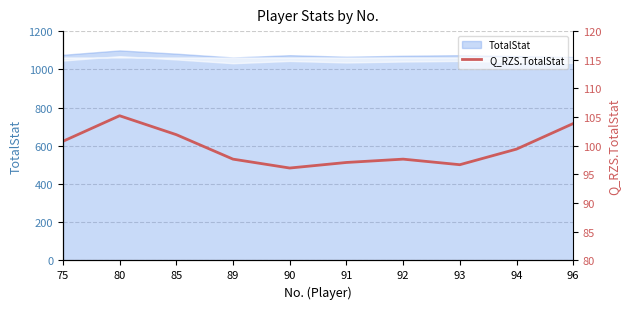

At which category does the data reach its first local valley?

90